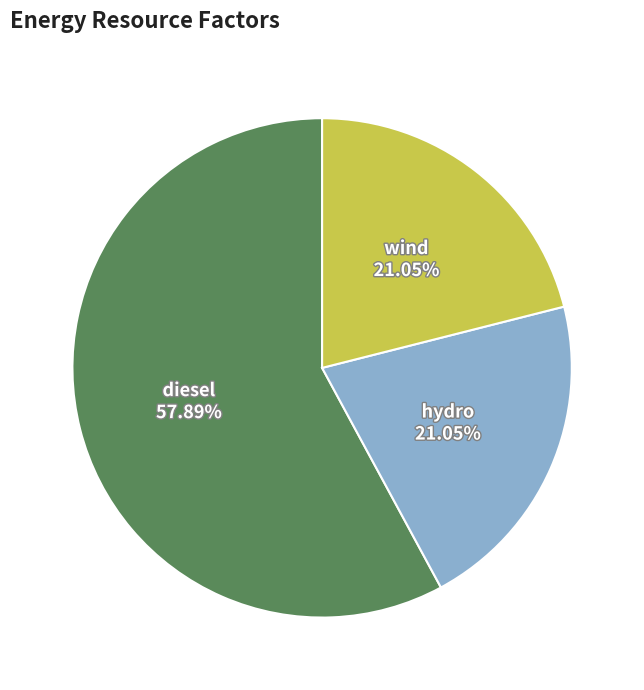

Is there any slice that represents more than half of the pie?

Yes